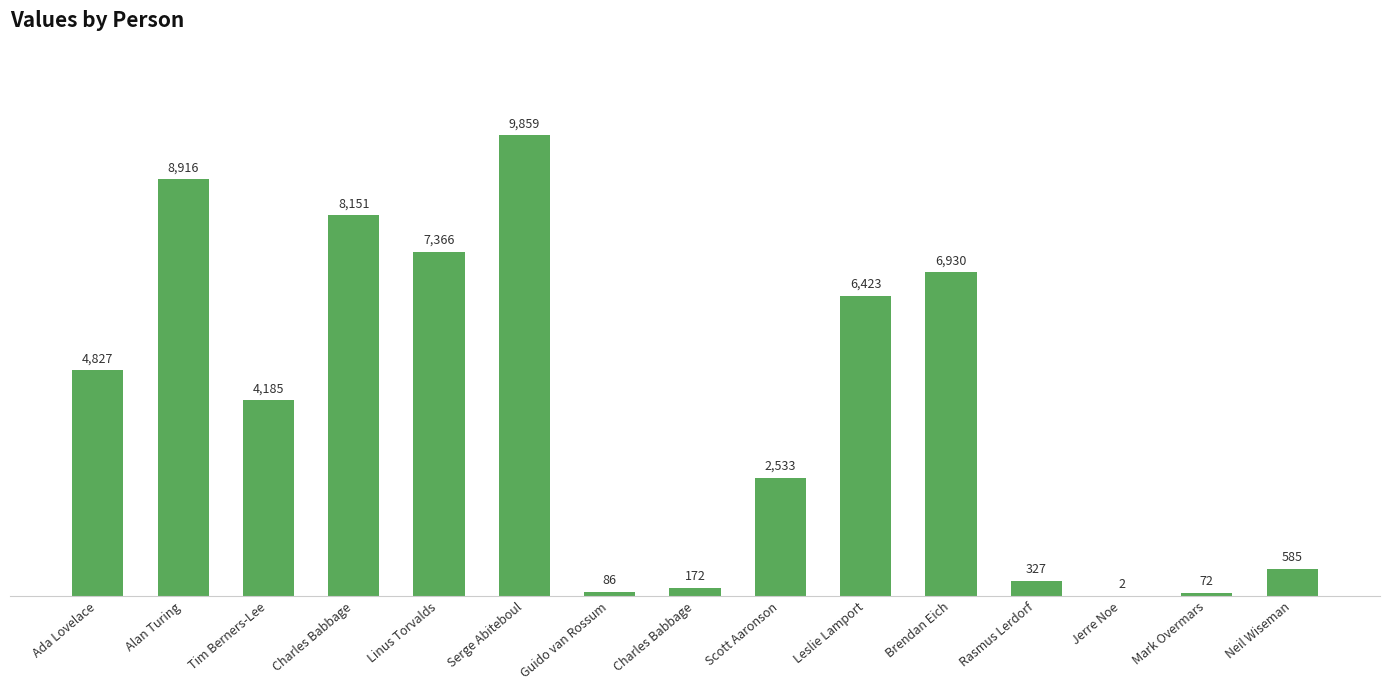

Reading left to right, list all the values displayed in this chart.

4827	8916	4185	8151	7366	9859	86	172	2533	6423	6930	327	2	72	585